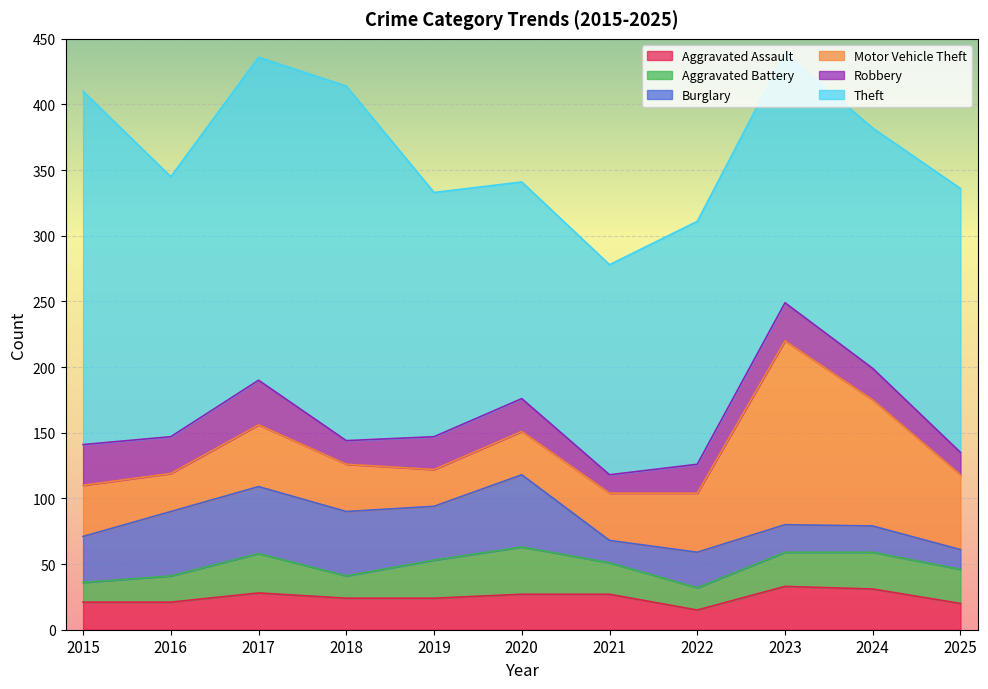

Reading right to left, what are all the values shown in this chart?

Aggravated Assault: 20	31	33	15	27	27	24	24	28	21	21
Aggravated Battery: 26	28	26	17	24	36	29	17	30	20	15
Burglary: 15	20	21	27	17	55	41	49	51	49	35
Motor Vehicle Theft: 57	96	140	45	36	33	28	36	47	29	39
Robbery: 17	24	29	22	14	25	25	18	34	28	31
Theft: 201	183	190	185	160	165	186	270	246	198	269